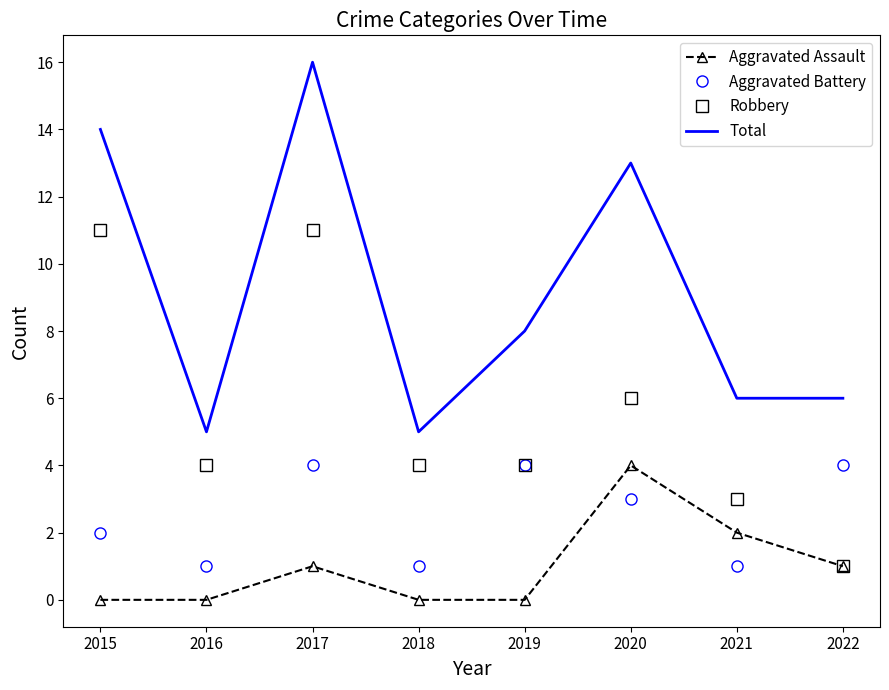

Is the value of Aggravated Battery at 2015 greater than the value of Robbery at 2018?

No